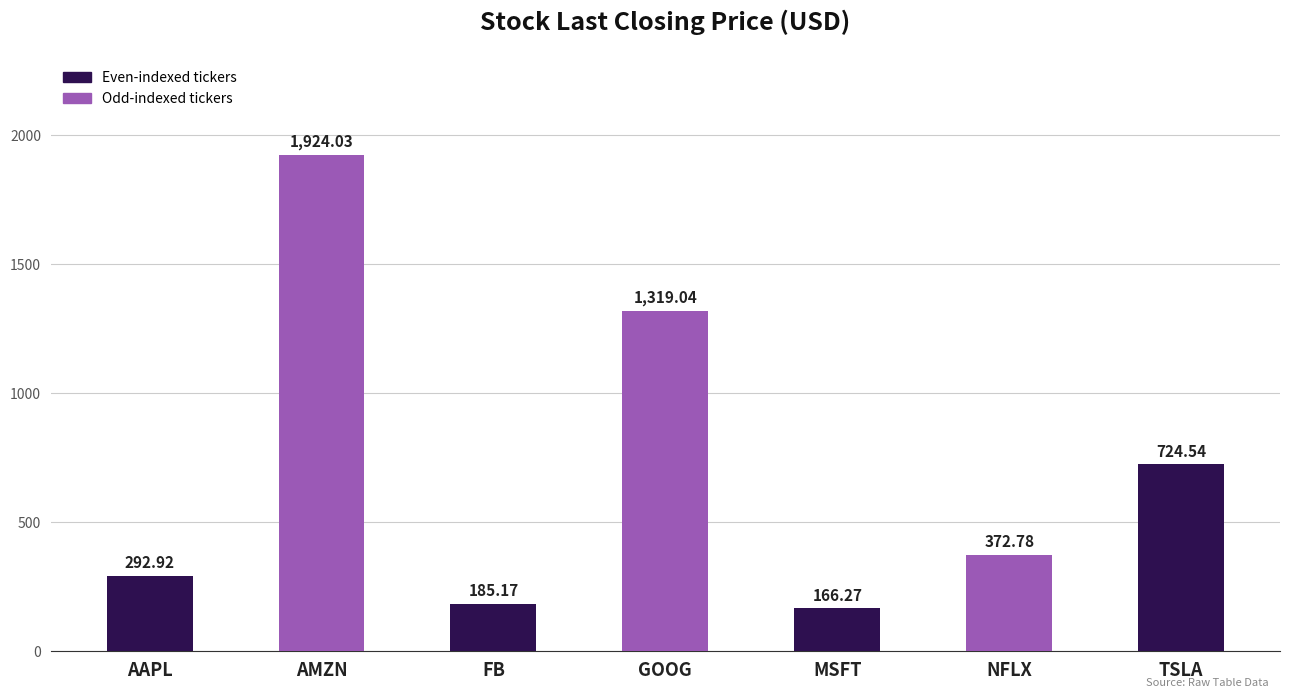

Where is the data nearest to the value 1045?

GOOG